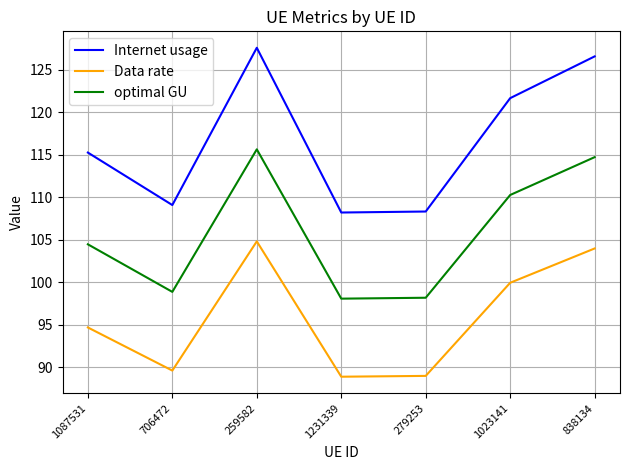

What is the total value across all series at 1087531?

314.4